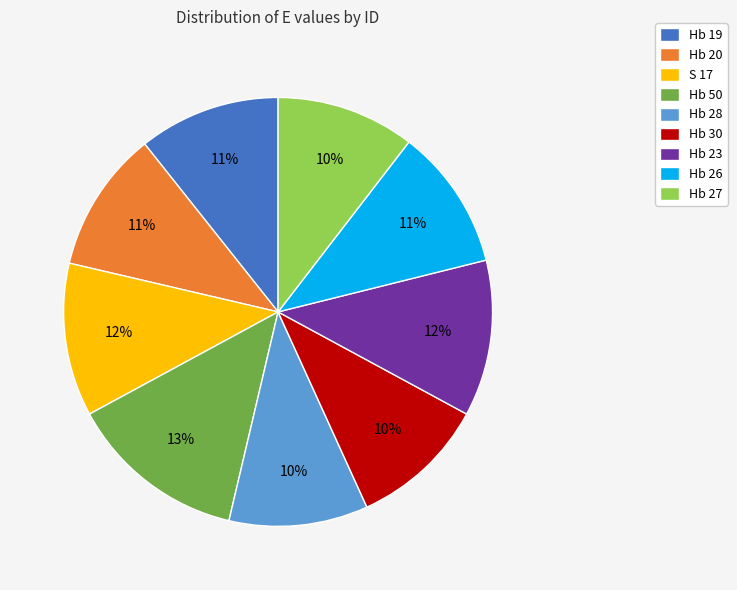

To the nearest percent, what portion does Hb 19 represent?

11%